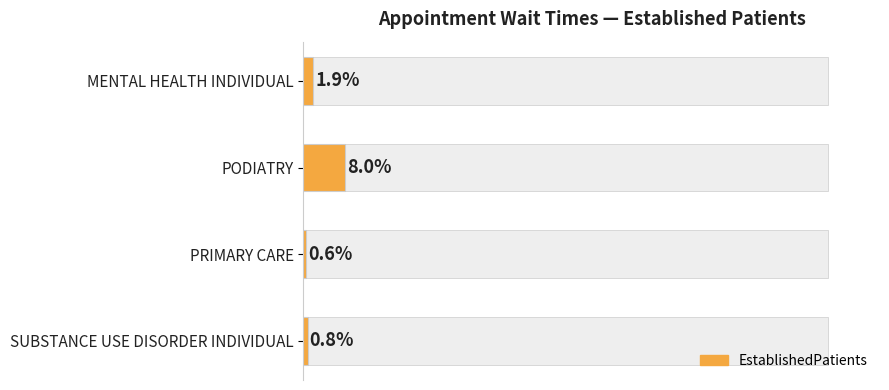

List the labels in order of value, smallest first.

PRIMARY CARE, SUBSTANCE USE DISORDER INDIVIDUAL, MENTAL HEALTH INDIVIDUAL, PODIATRY